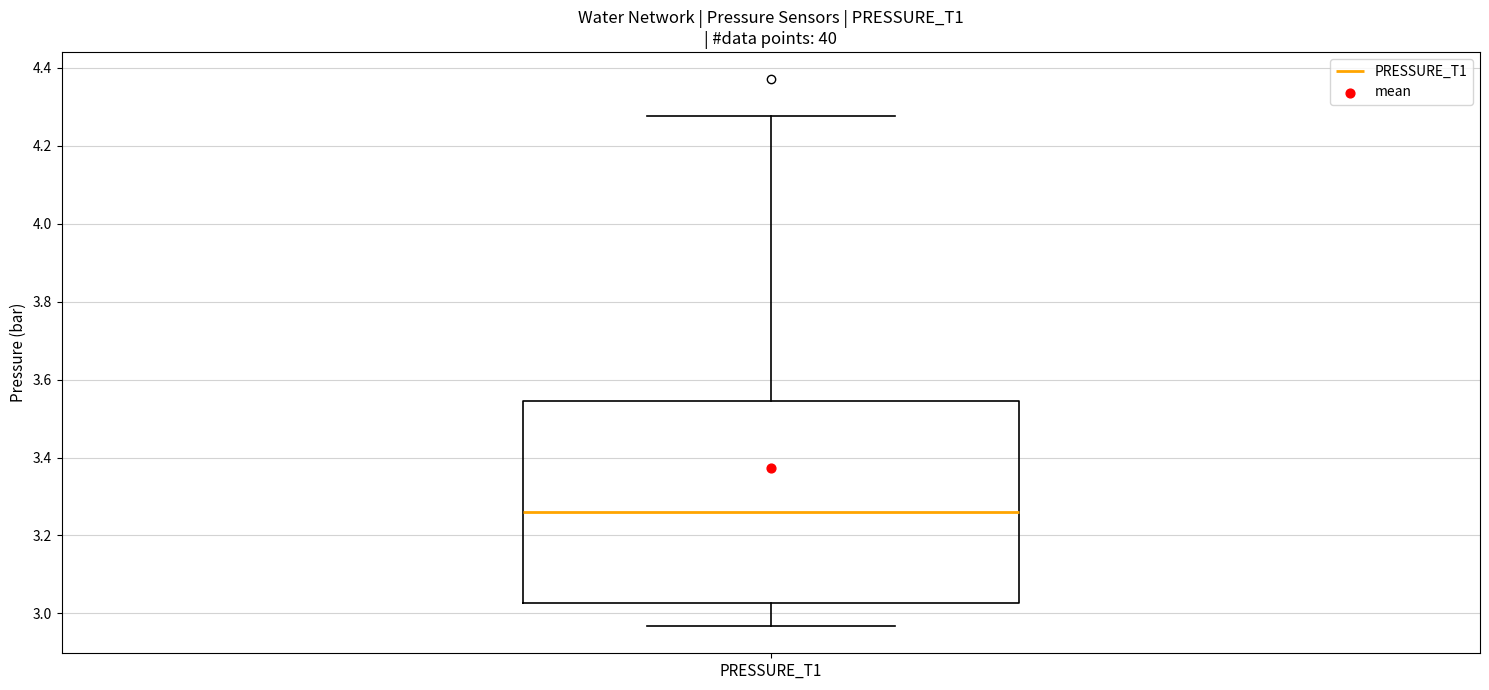

Transcribe this box plot: give where the median line is, the range the box spans, and where the two whiskers end, as read against the y-axis. The values are not printed on the chart, so give them approximately, as read against the axis.

median 3.26, box 3.02 to 3.54, whiskers 2.96 to 4.28